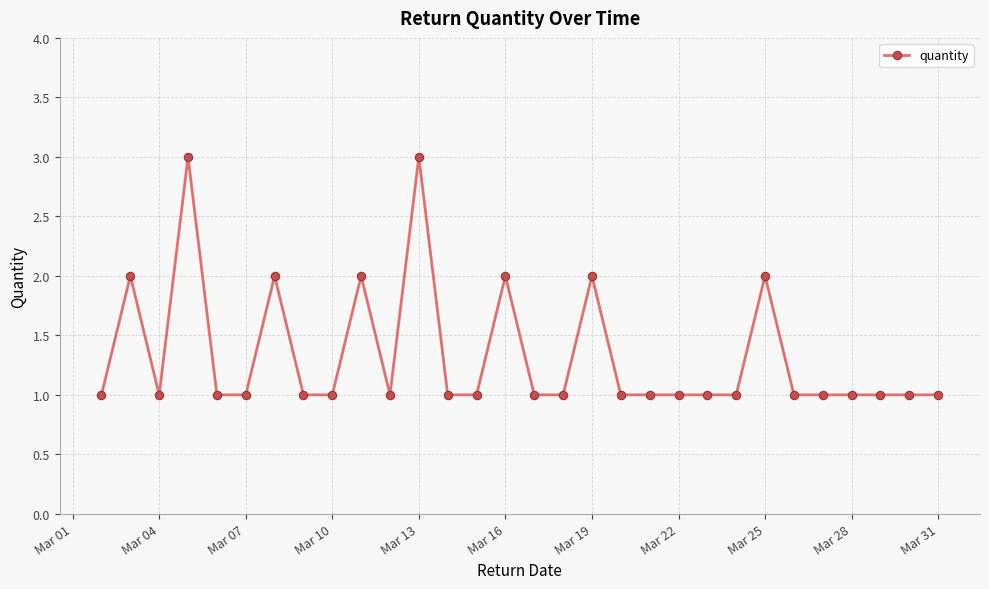

What is the sum of all values?

40